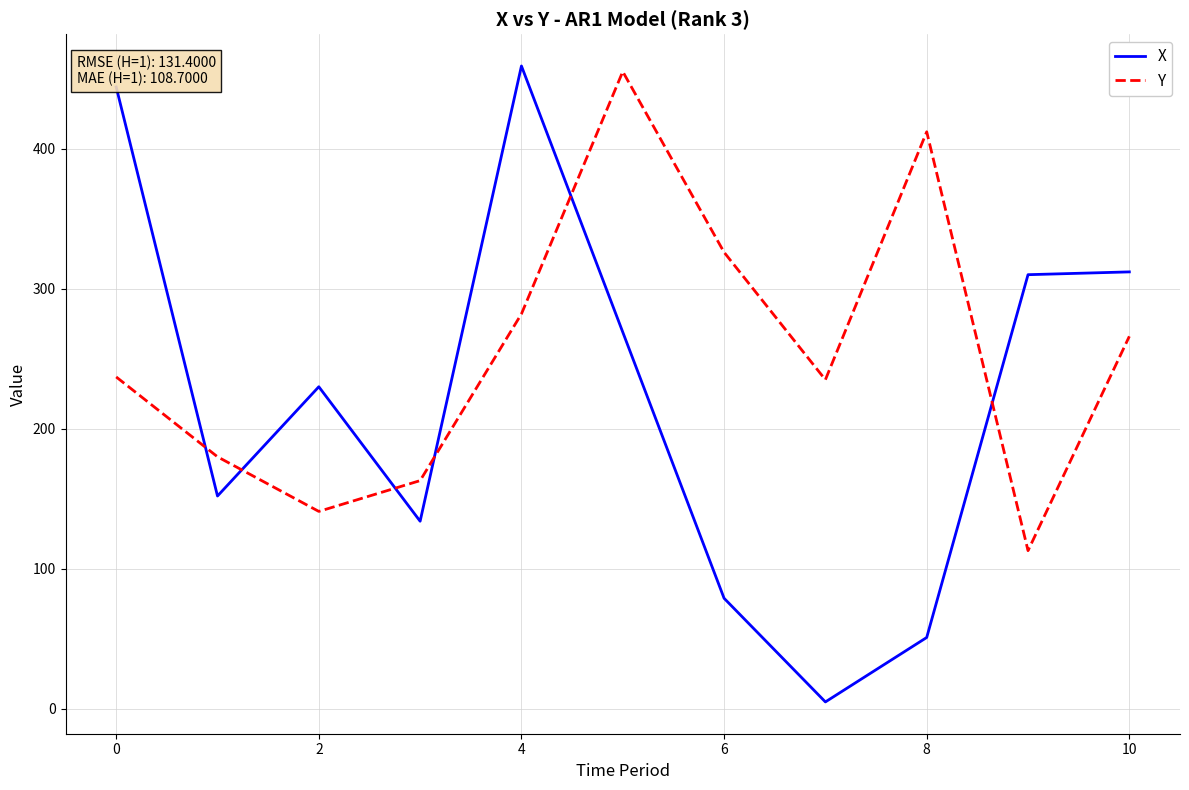

What is the minimum value for Y?

113